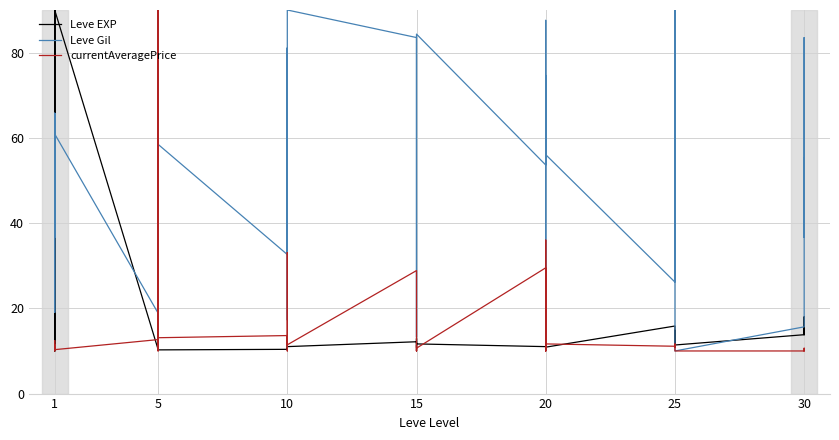

How many data points in currentAveragePrice are less than 11?

20